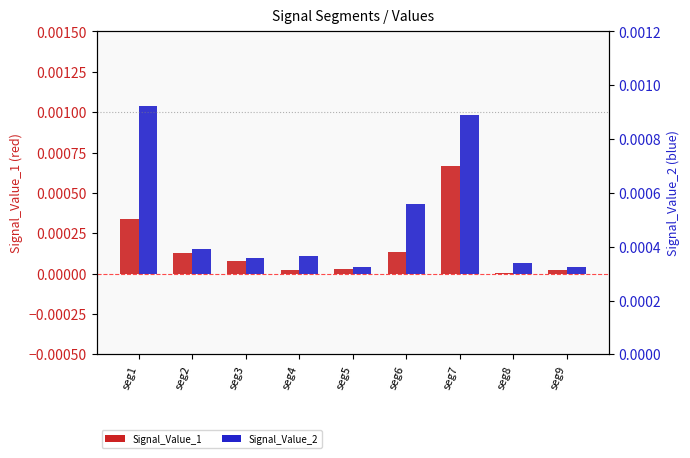

Rank the series by their maximum value, from lowest to highest.

Signal_Value_1, Signal_Value_2